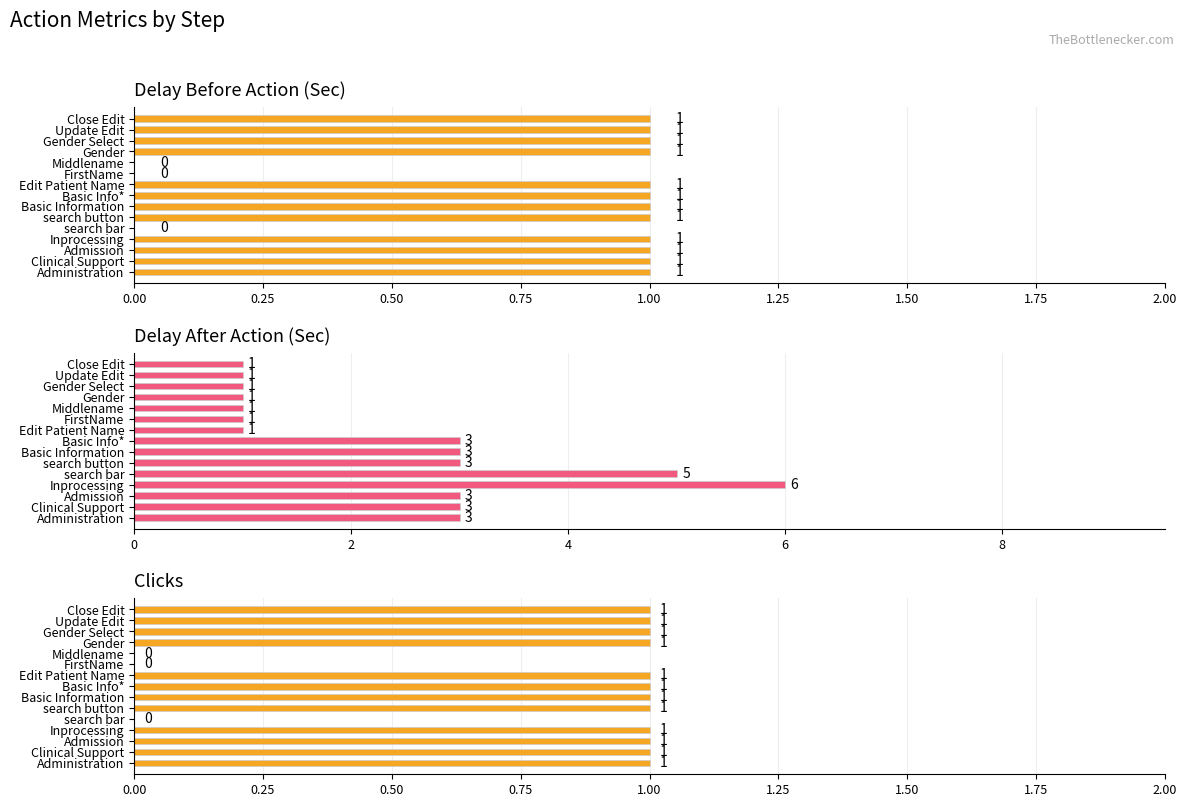

What is the difference between the second highest and minimum values in the Delay Before Action(Sec) series?

1